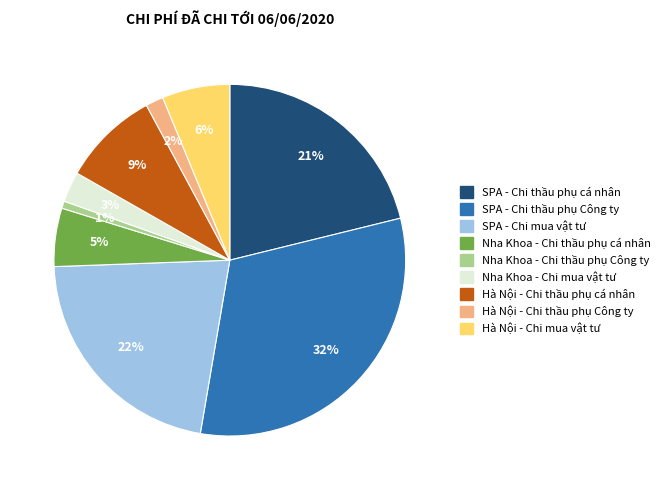

Between Hà Nội - Chi thầu phụ Công ty and Nha Khoa - Chi thầu phụ Công ty, which is larger?

Hà Nội - Chi thầu phụ Công ty